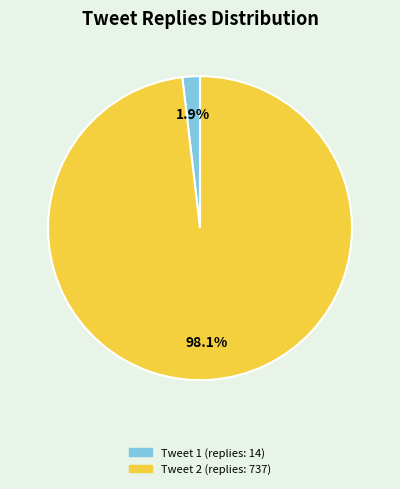

Does any single category account for the majority?

Yes